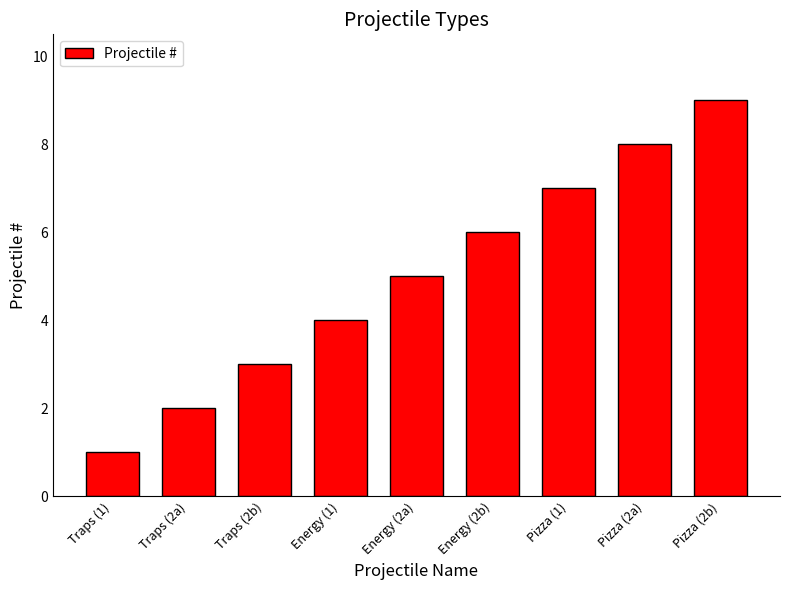

What is the label of the 6th bar from the right?

Energy (1)